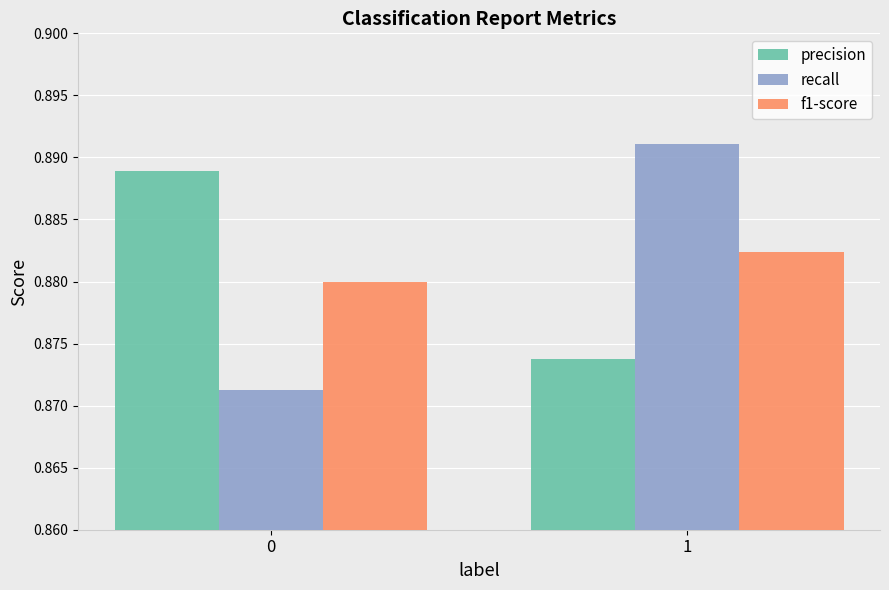

Are the bars grouped side by side (vs. stacked)?

Yes